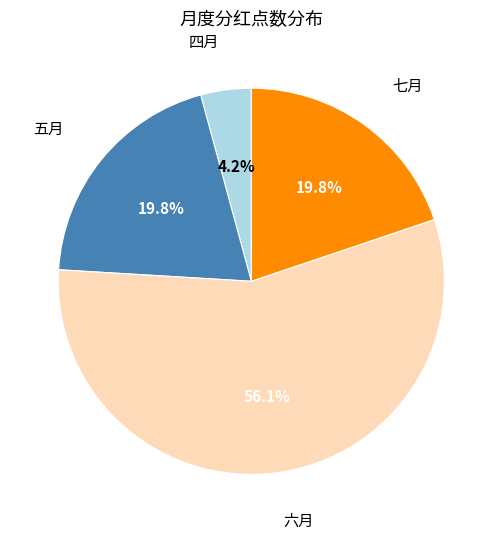

Is there a majority slice in this chart?

Yes